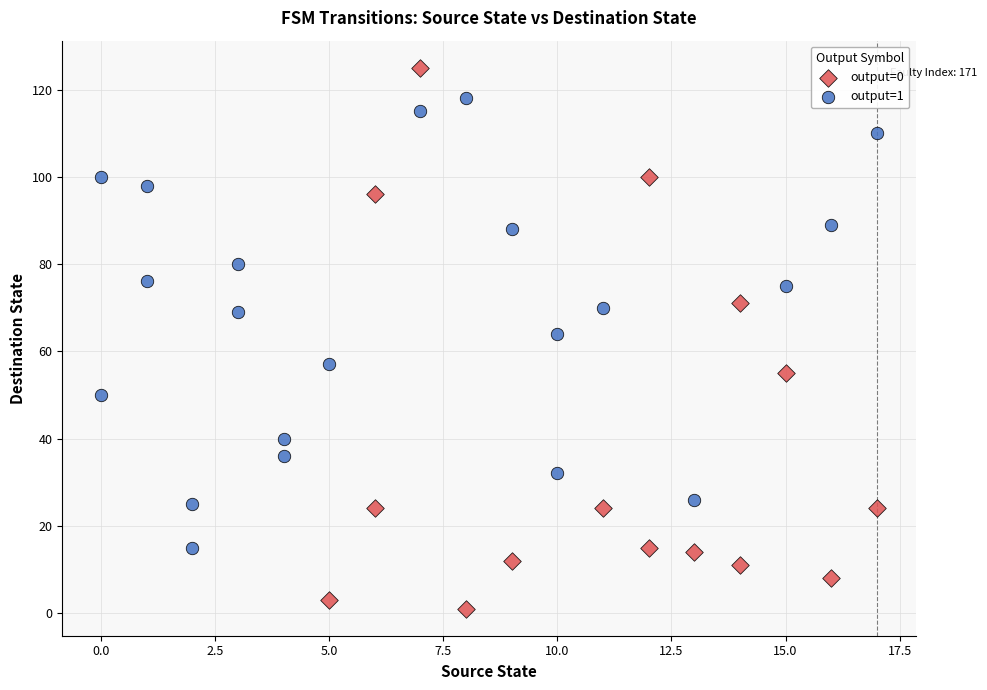

Which series contains the lowest Y value?

output=0